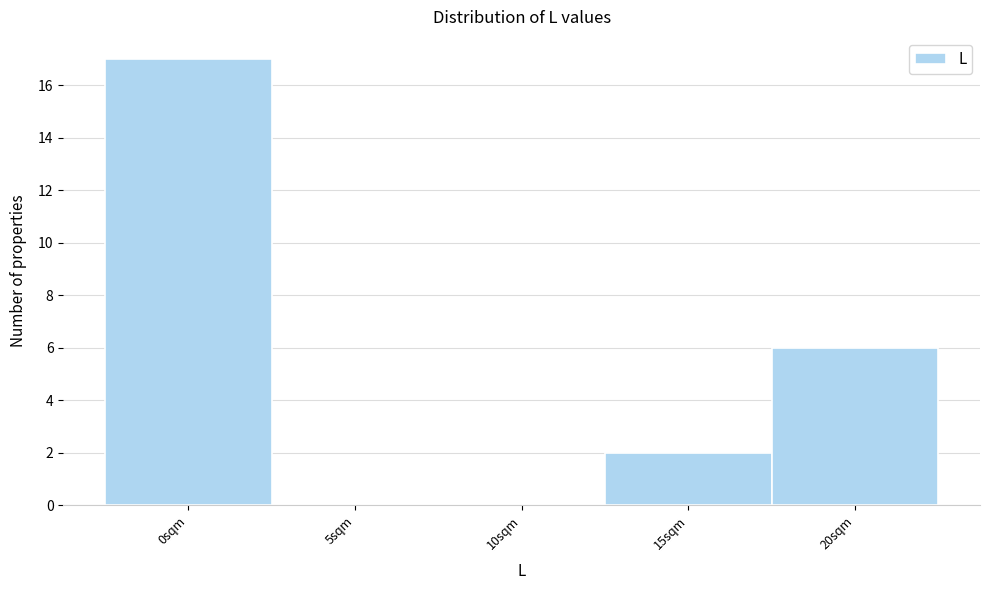

Reading left to right, what are all the values shown in this chart?

0sqm=17	5sqm=0	10sqm=0	15sqm=2	20sqm=6